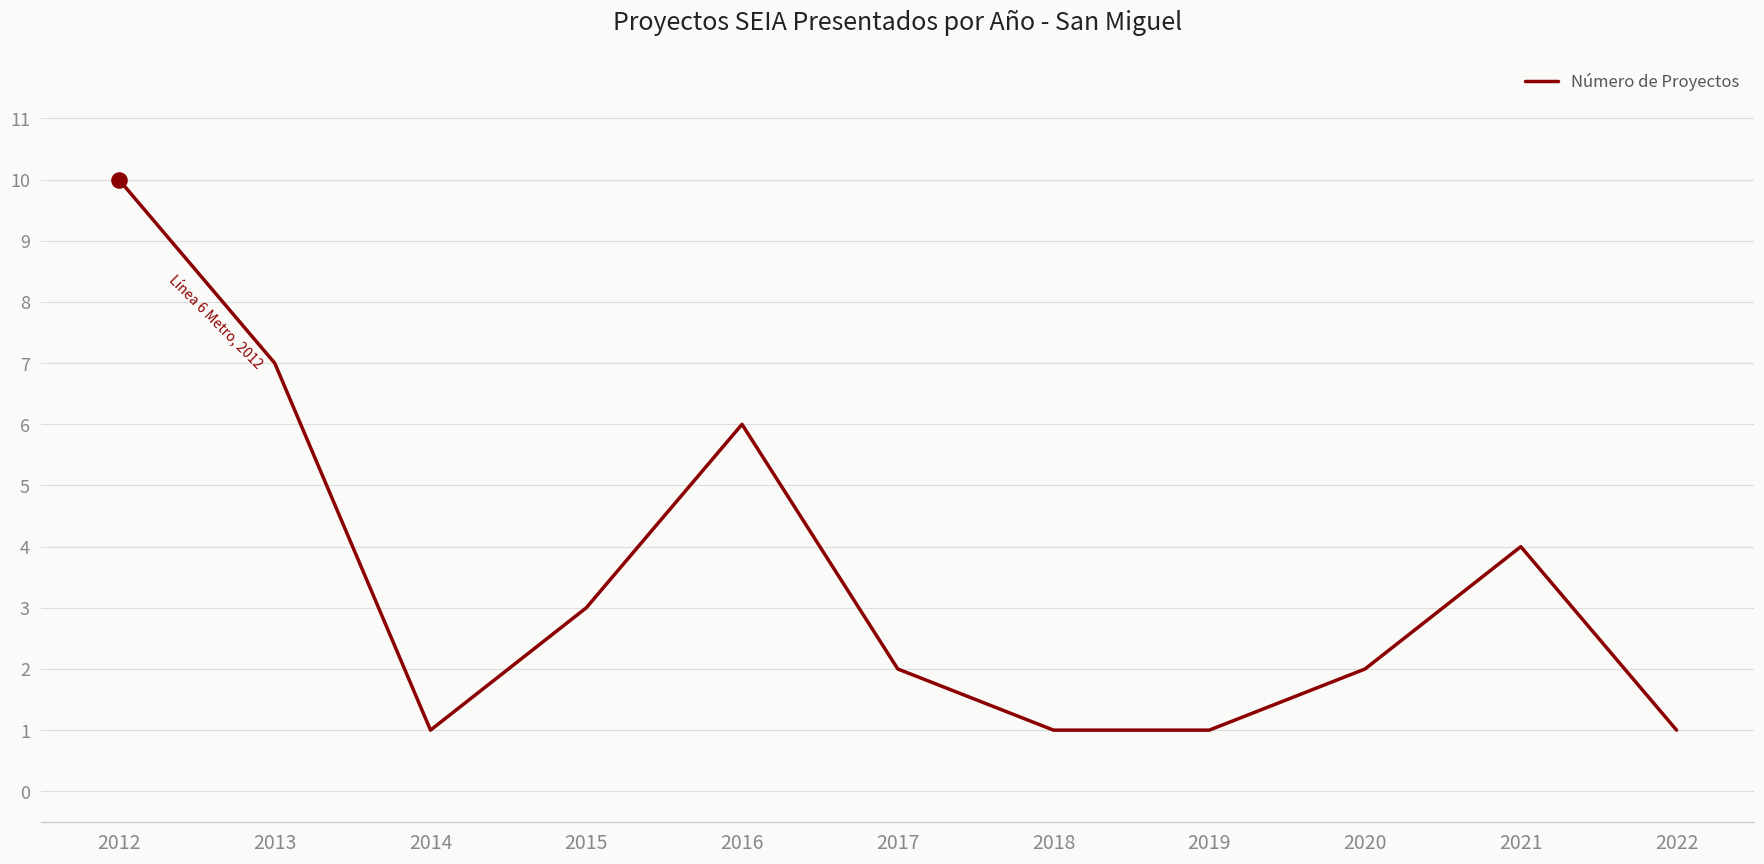

What is the ratio of the value at 2015 to the value at 2017?

1.5